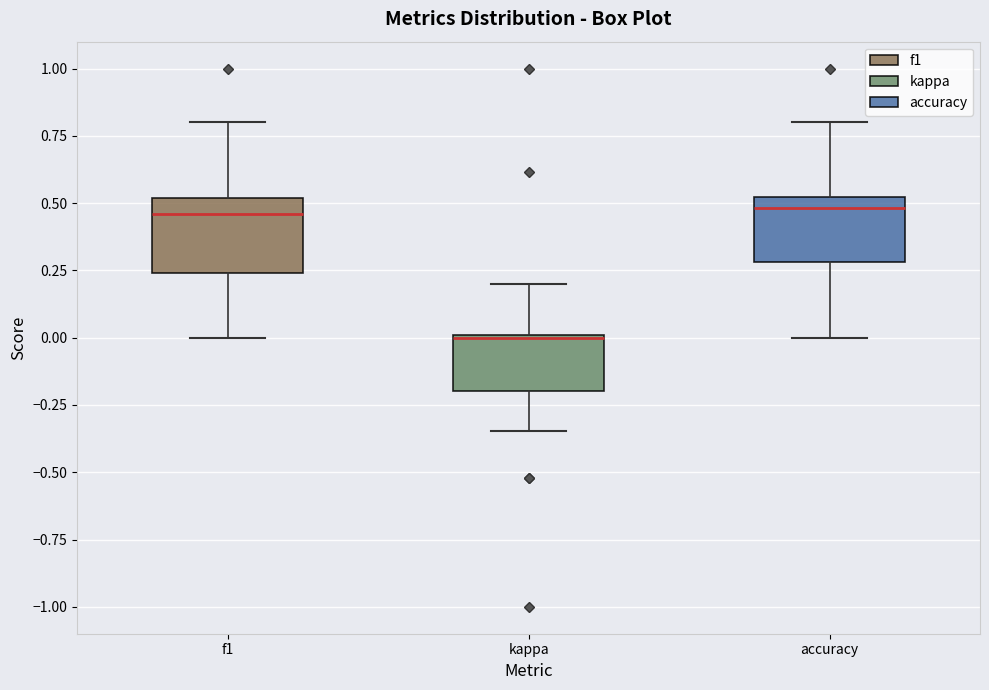

Which box's median line is the lowest?

kappa